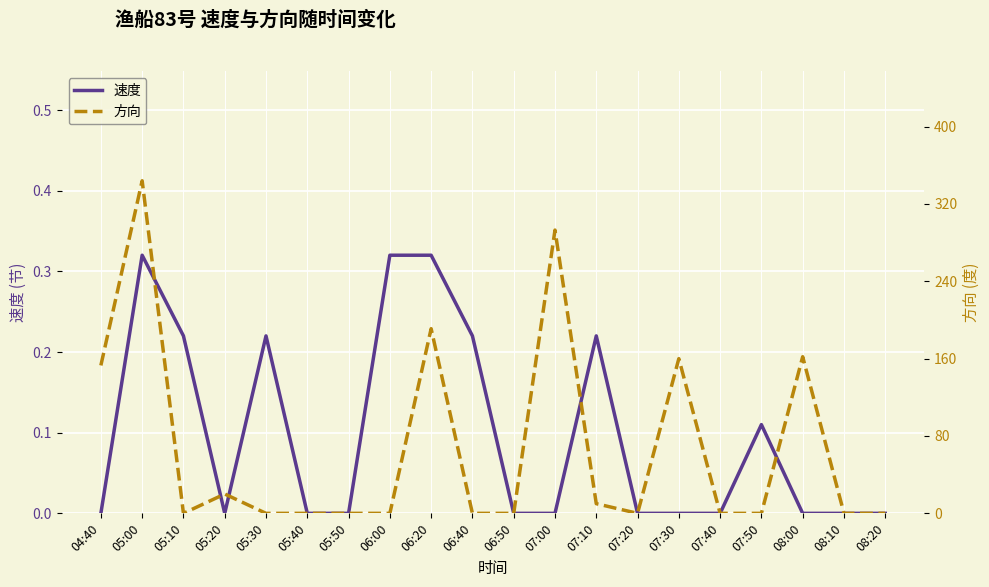

What is the average value of the 方向 series?

66.7